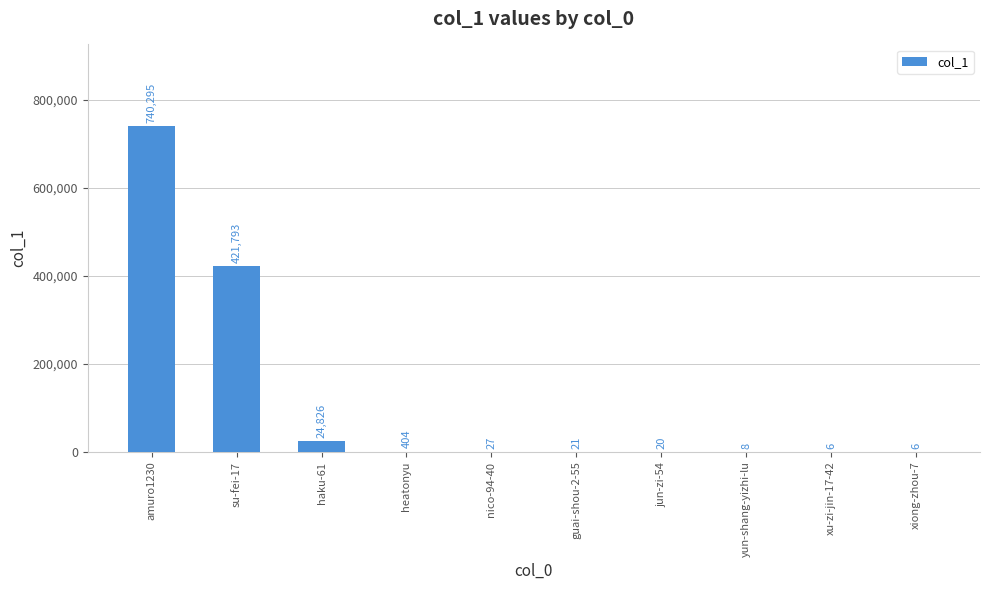

What is the greatest value displayed?

740295